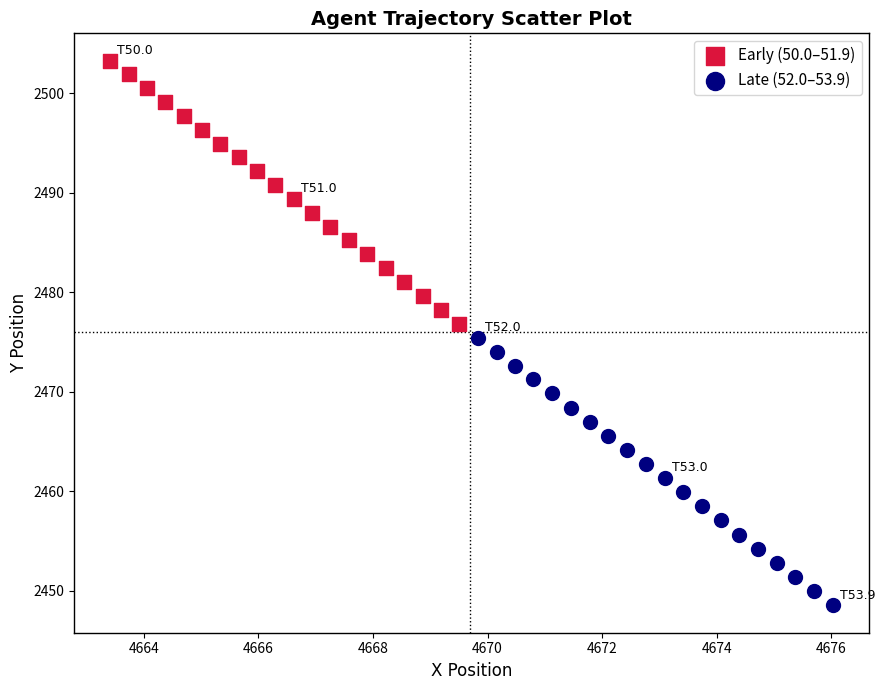

Which series reaches the minimum Y coordinate?

Late (52.0–53.9)